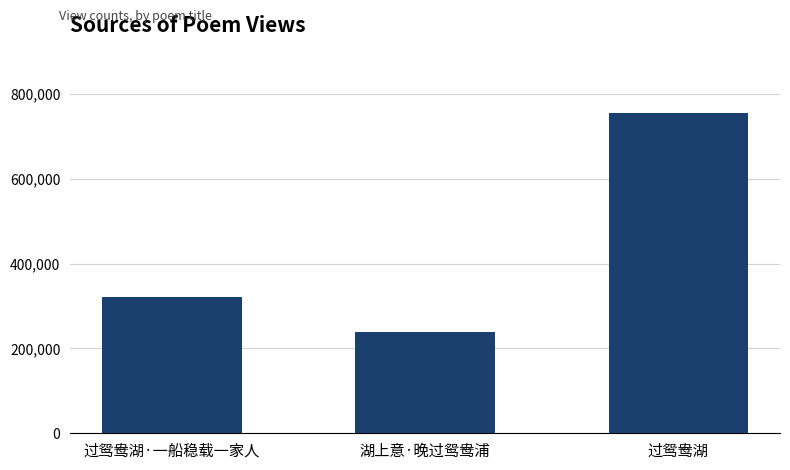

What is the minimum value shown in the chart?

239836